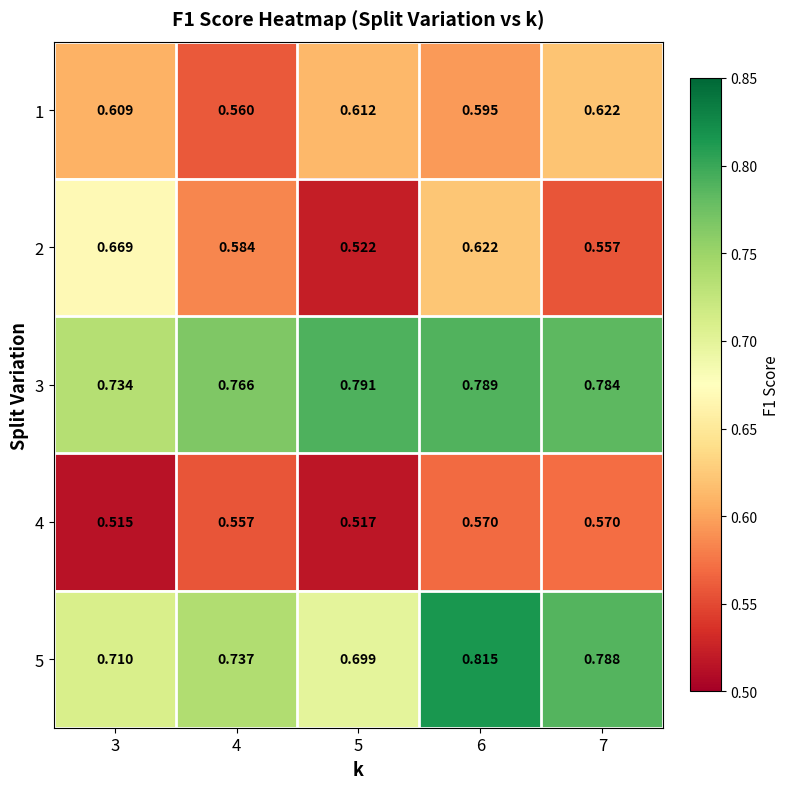

Is the value of 3 at 3 greater than the value of 5 at 6?

No